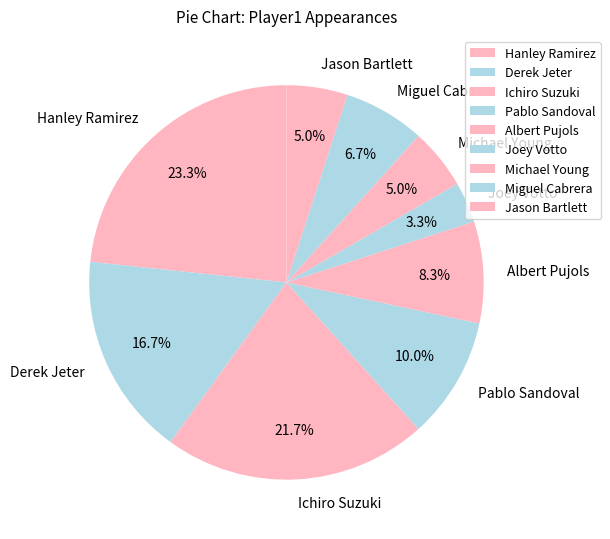

True or false: Derek Jeter accounts for 26% of the total.

False